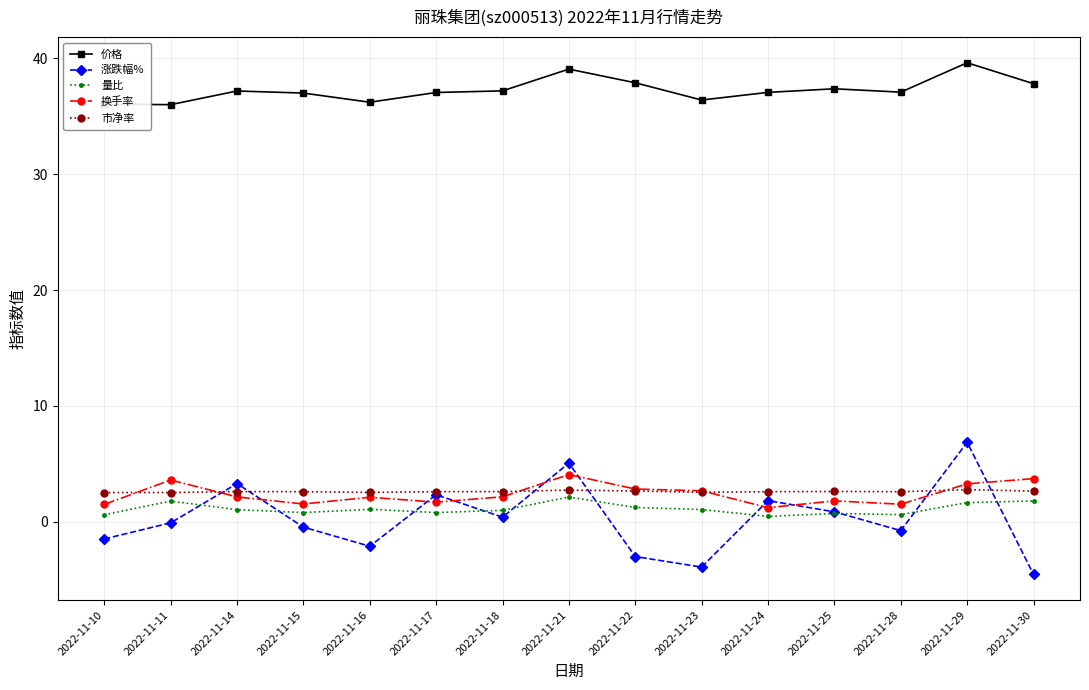

What is the sum of the 量比 values at 2022-11-17 and 2022-11-29?

2.4